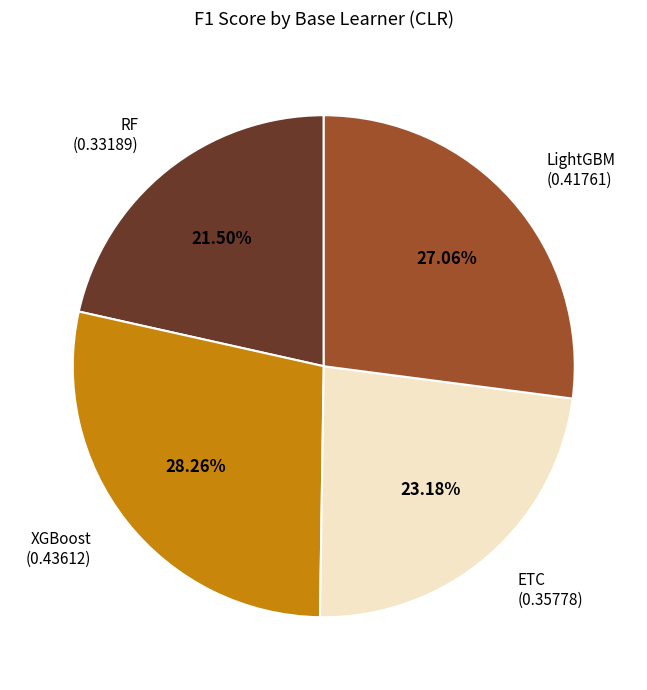

True or false: ETC accounts for 32% of the total.

False